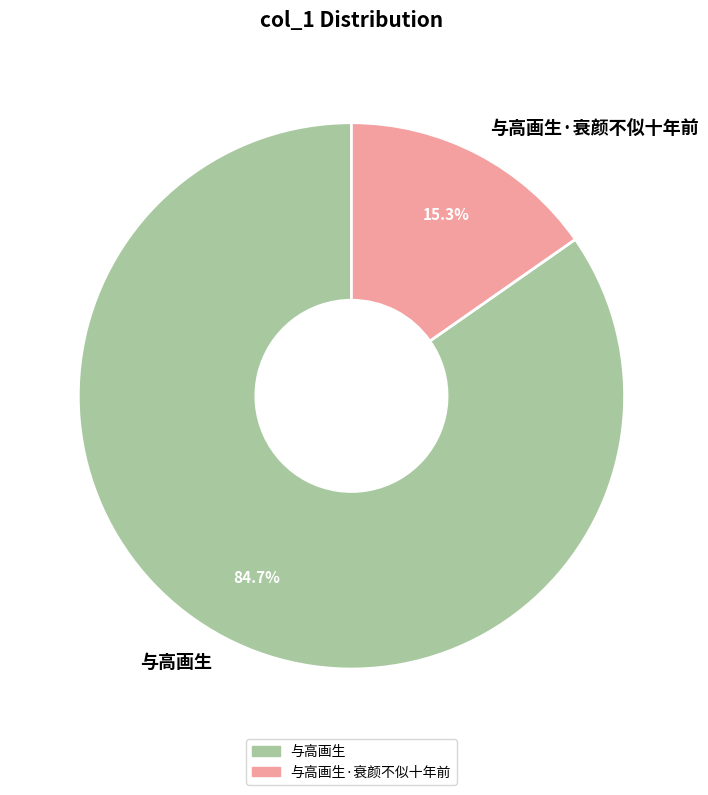

What is the total percentage of 与高画生 and 与高画生·衰颜不似十年前?

100.0%